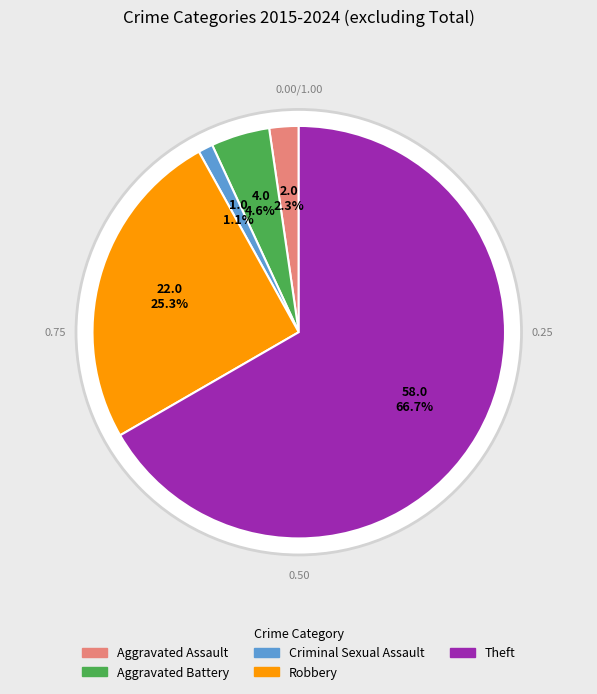

What is the change in value from Aggravated Battery to Criminal Sexual Assault?

-3